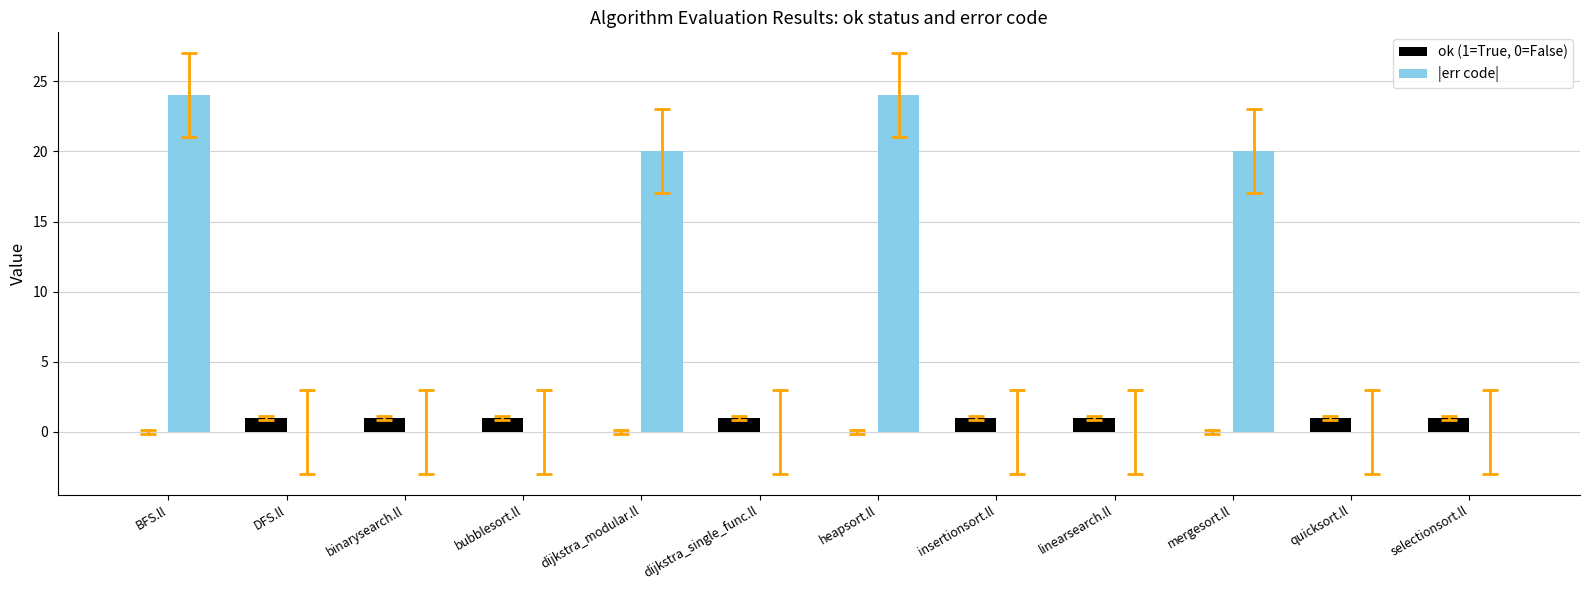

What is the maximum value shown in the chart?

24